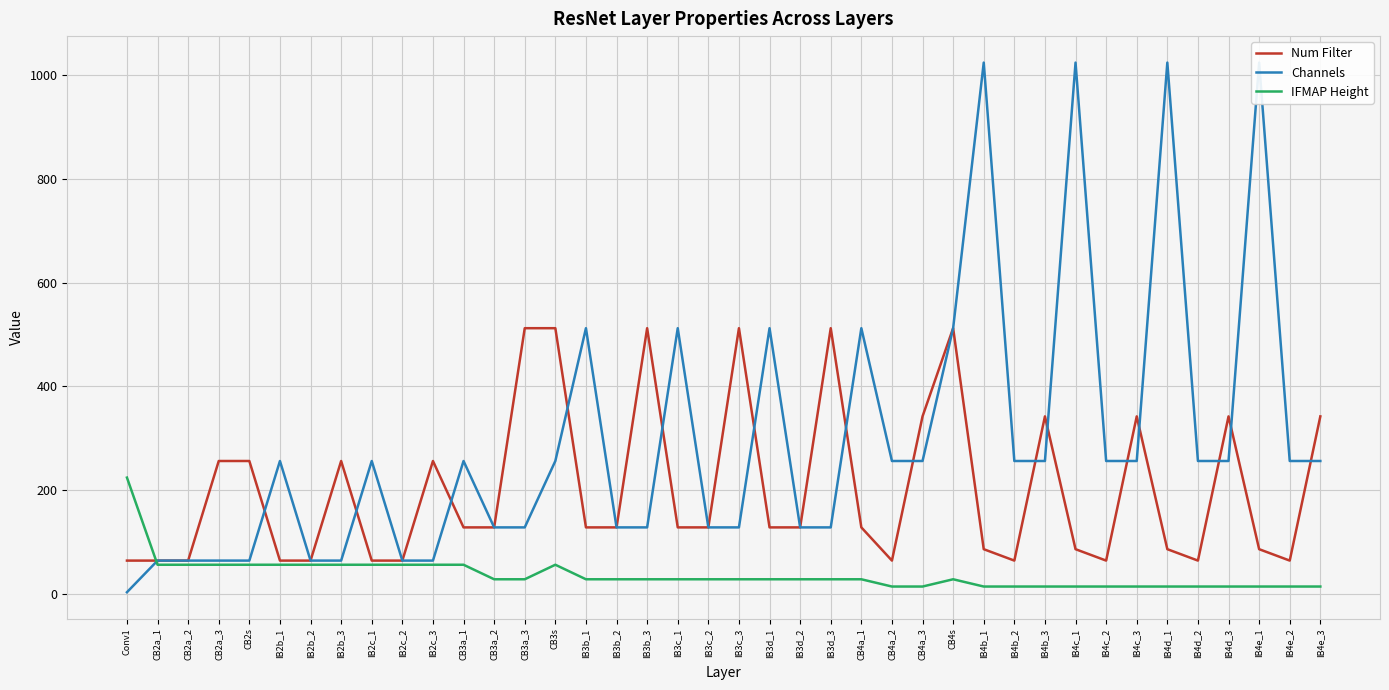

Rank the series by their average value, from highest to lowest.

Channels, Num Filter, IFMAP Height